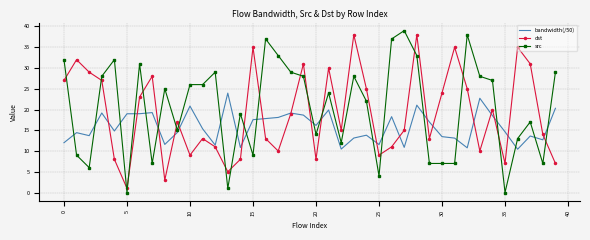

After their last crossing, which series has the higher values: dst or src?

src